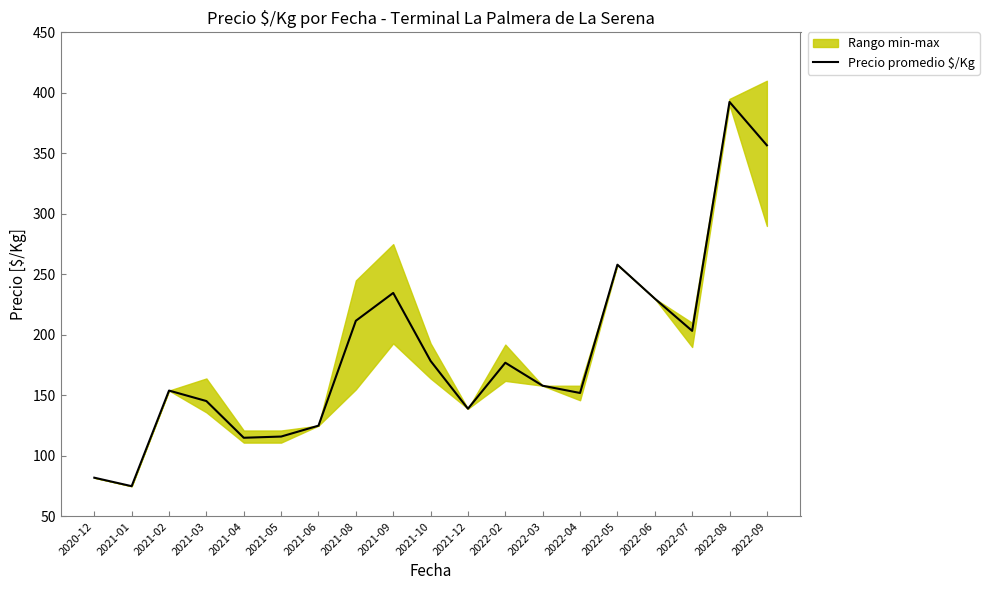

Reading left to right, transcribe all the data shown in this chart.

82.0	75.0	154.0	145.3	115.0	116.0	125.0	211.7	234.7	178.5	139.0	177.0	158.0	152.0	258.0	230.0	203.3	392.5	356.7